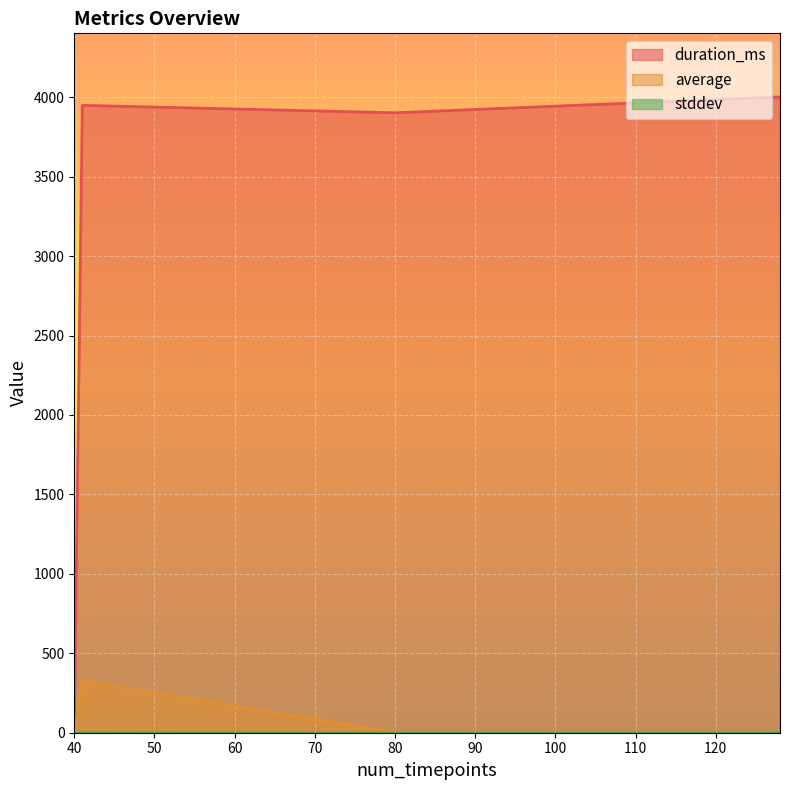

Which series has the widest spread of values?

duration_ms